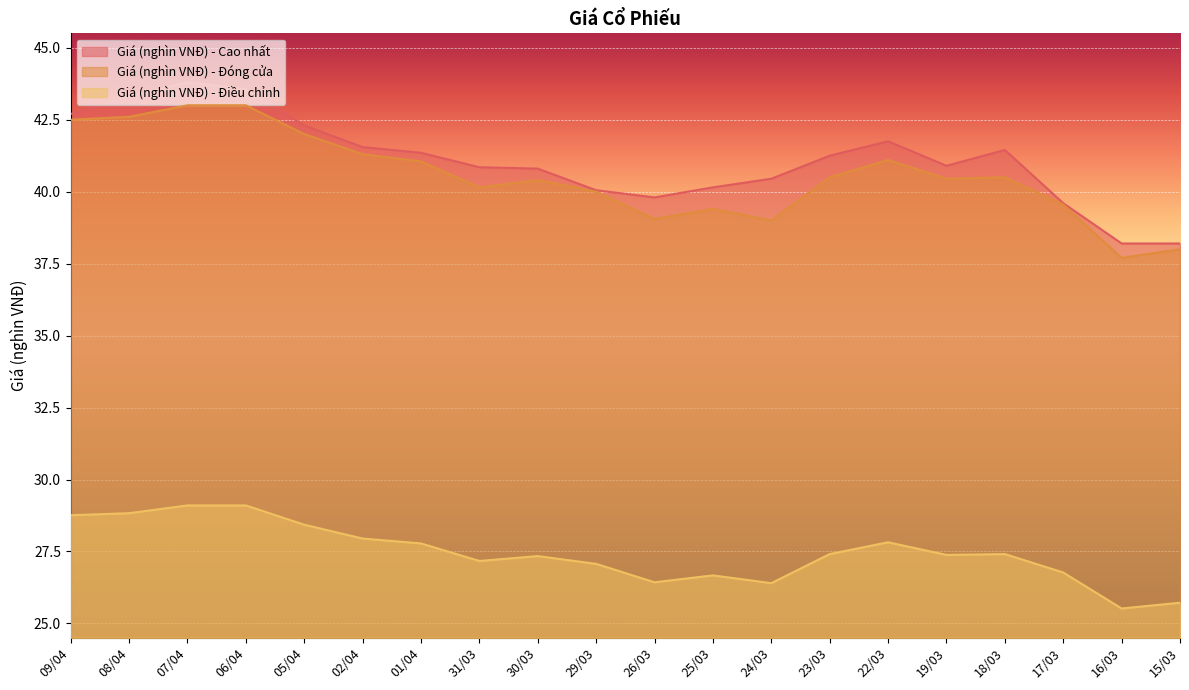

How many data points in Giá (nghìn VNĐ) - Đóng cửa are above 40?

13